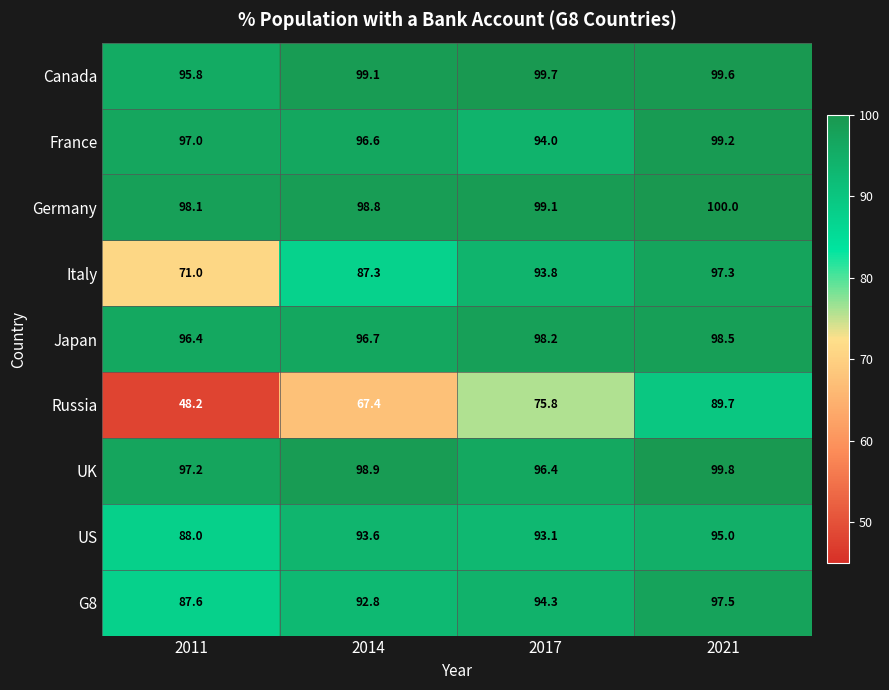

Which category has the lowest value in the G8 series?

2011